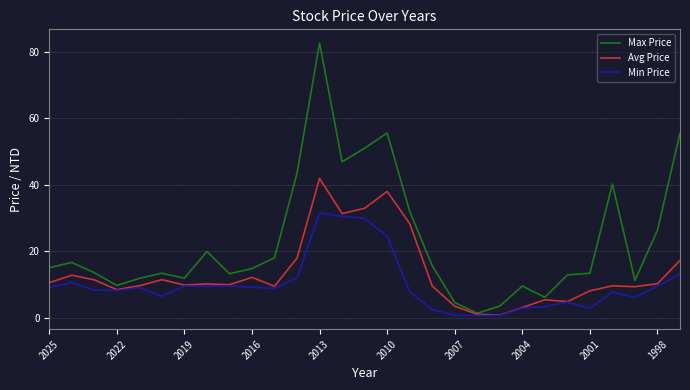

Which series has the largest total across all categories?

Max Price